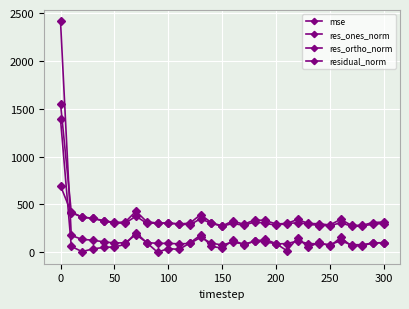

What is the average value of the res_ortho_norm series?

321.5